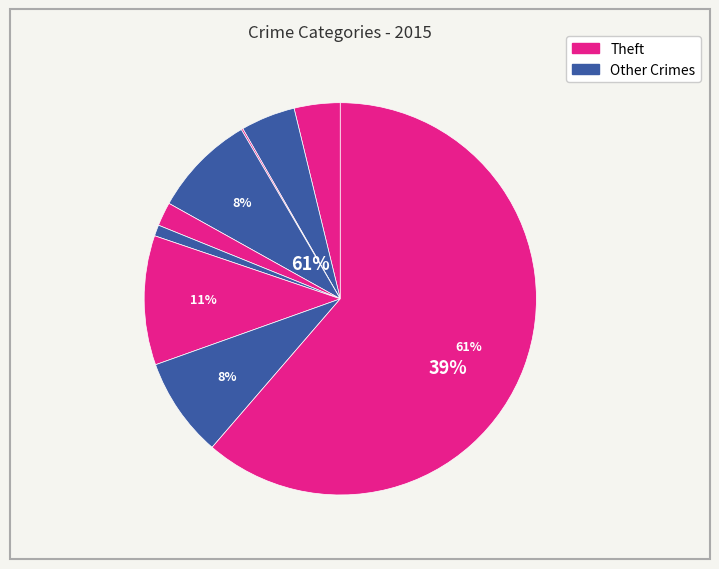

Which category accounts for the majority?

Theft